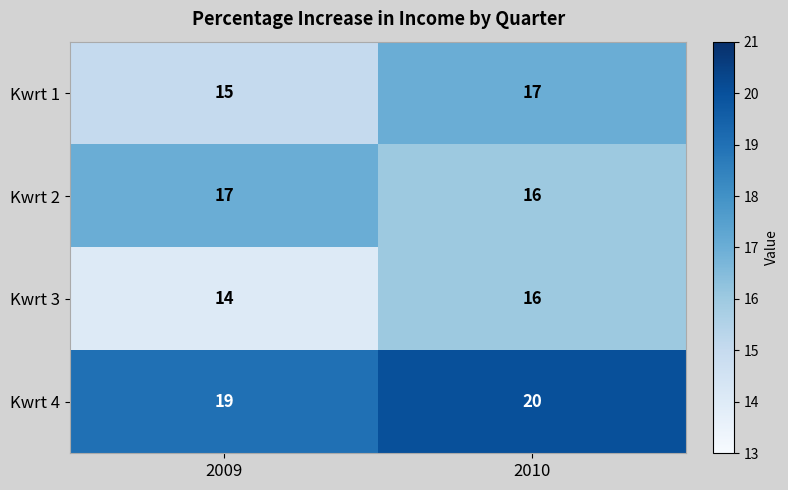

What is the sum of all Kwrt 3 values?

30